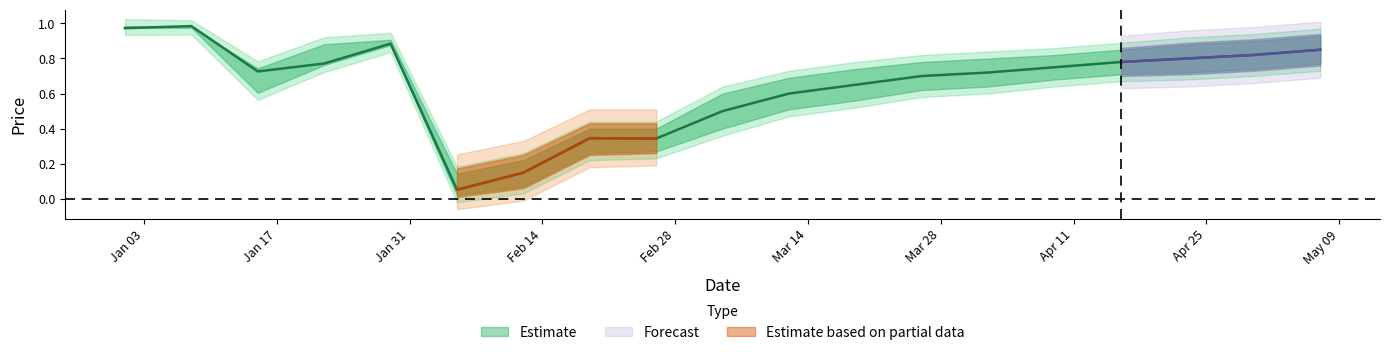

Which has a higher value, 2023-03-12 or 2023-01-08?

2023-01-08